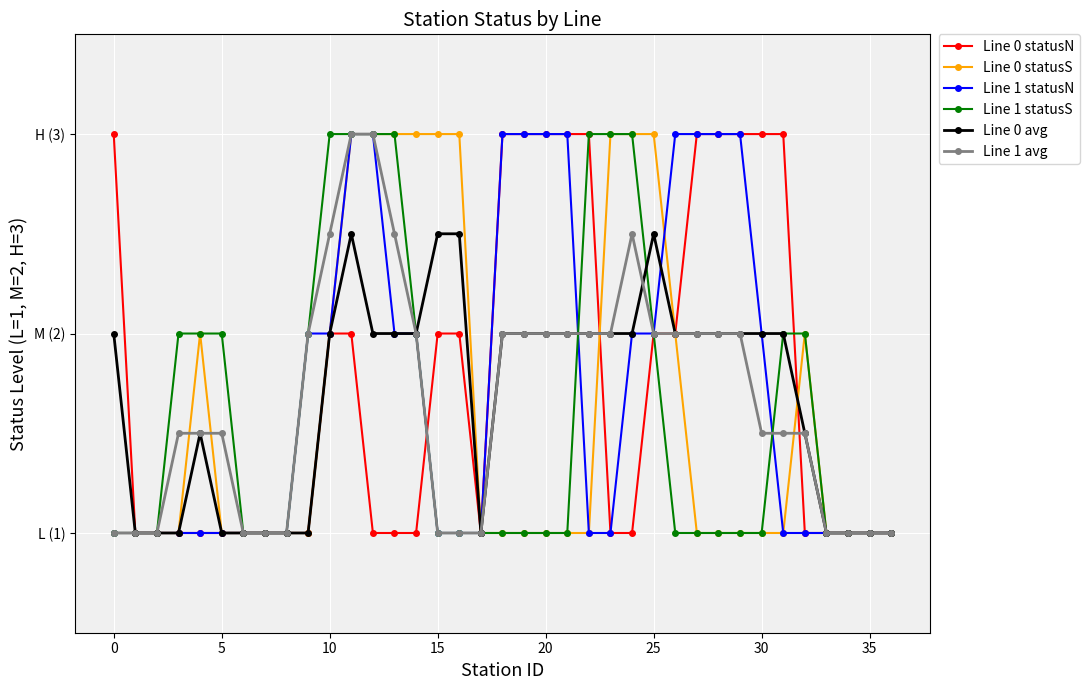

What is the label of the 26th point from the left?

25